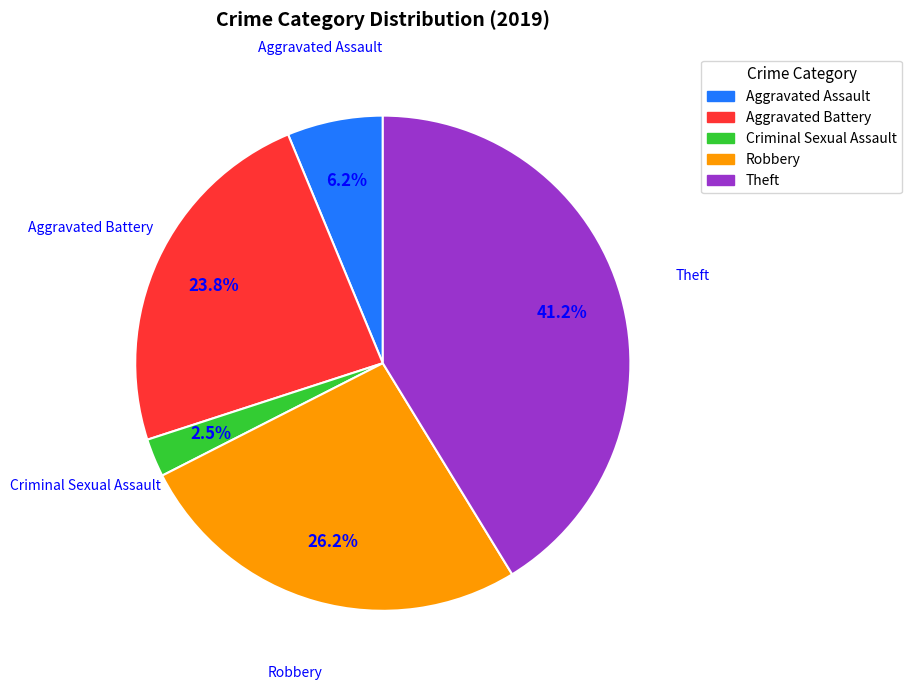

Combined, do Aggravated Battery and Theft account for over 50%?

Yes